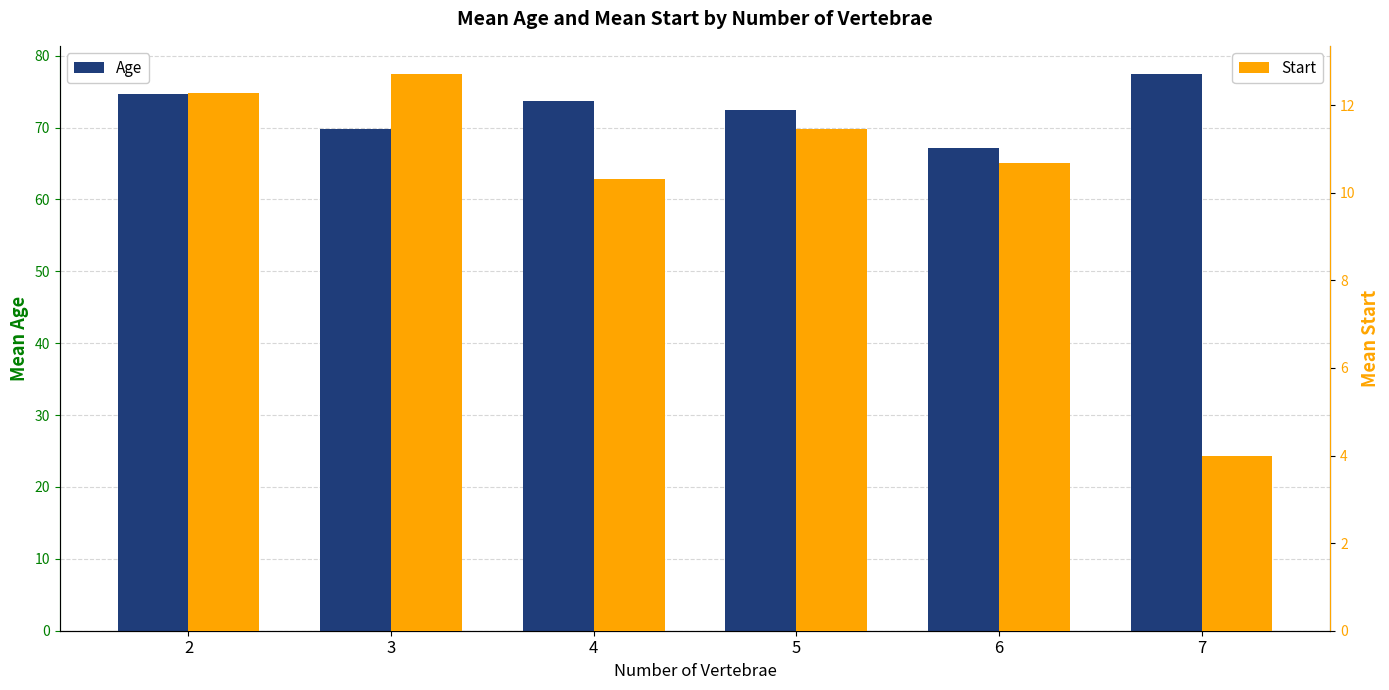

Which series has the widest spread of values?

Age